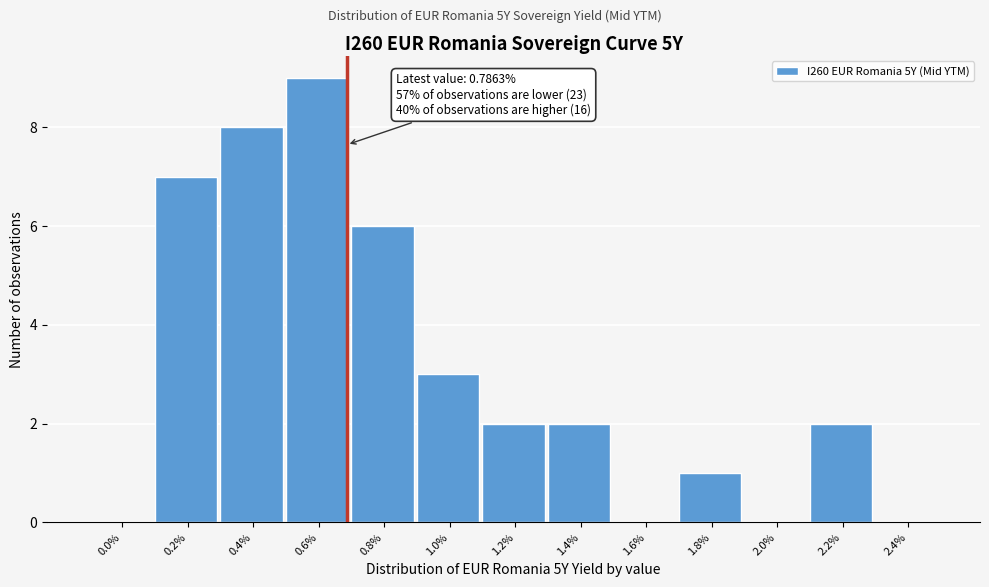

Reading left to right, transcribe all the data shown in this chart.

0.0%=0	0.2%=7	0.4%=8	0.6%=9	0.8%=6	1.0%=3	1.2%=2	1.4%=2	1.6%=0	1.8%=1	2.0%=0	2.2%=2	2.4%=0